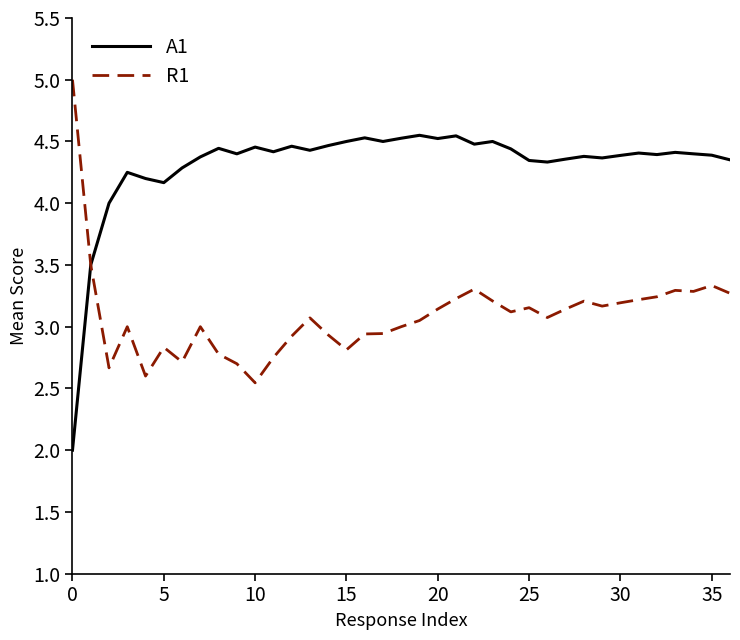

List the series in order of their peak value, highest first.

R1, A1